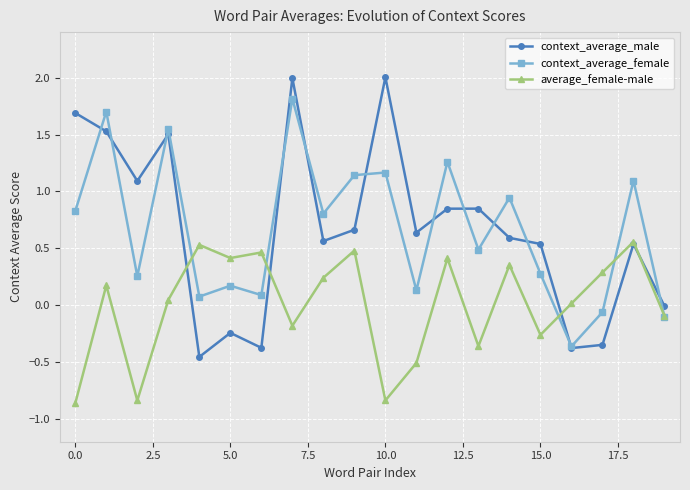

At how many categories does at least one series exceed 1?

9